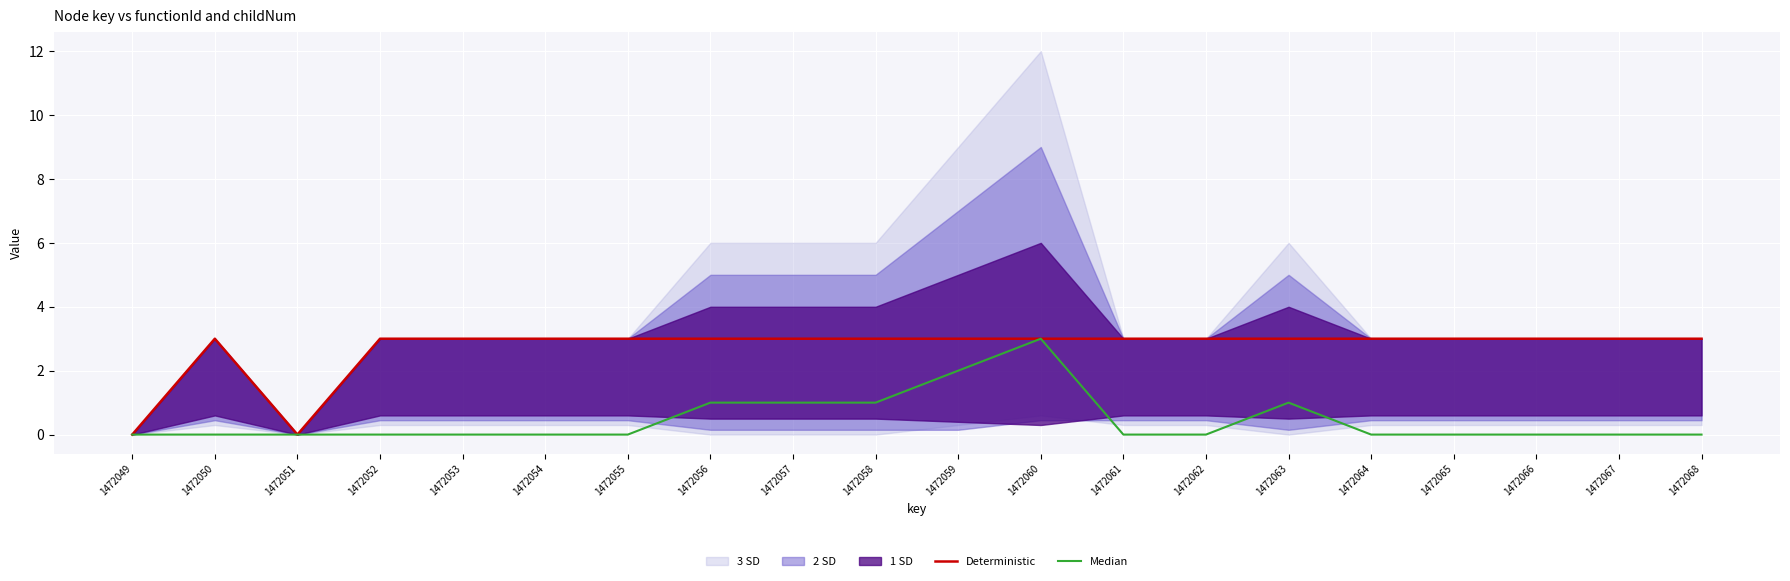

Rank the series by their average value, from highest to lowest.

Deterministic, Median